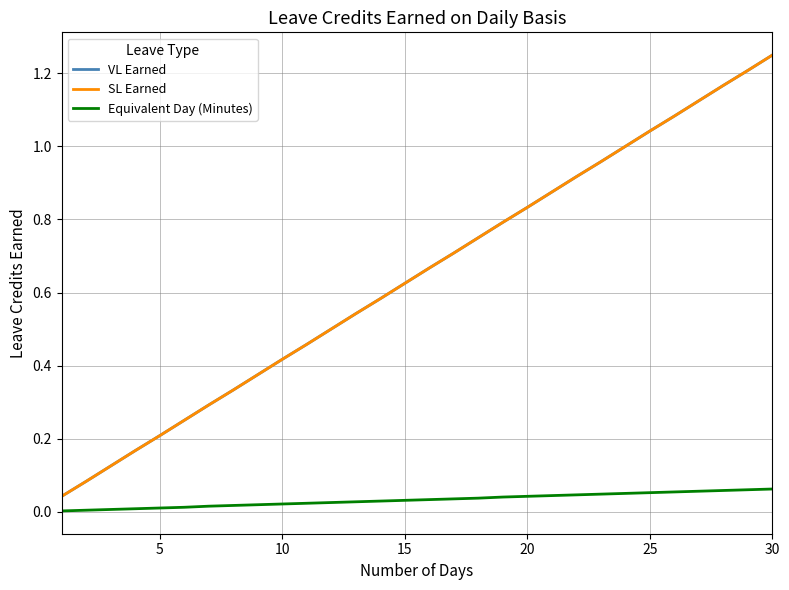

True or false: VL Earned has more than 1 points higher than both neighbors.

False